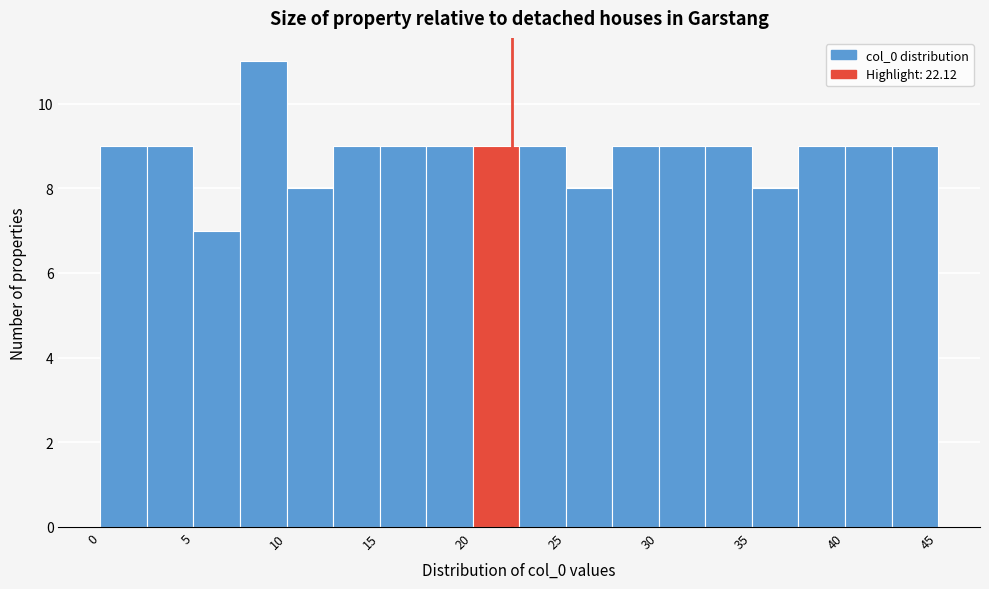

Over which range of the x-axis is the bar tallest?

7.5 to 10.0